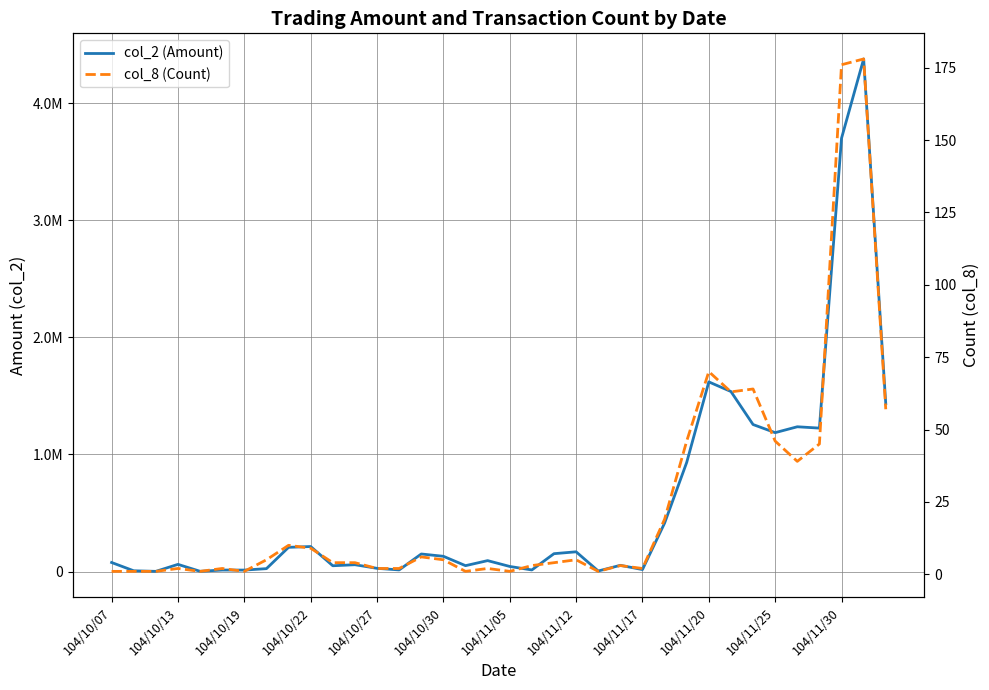

What is the total value across all series at 20?

152264